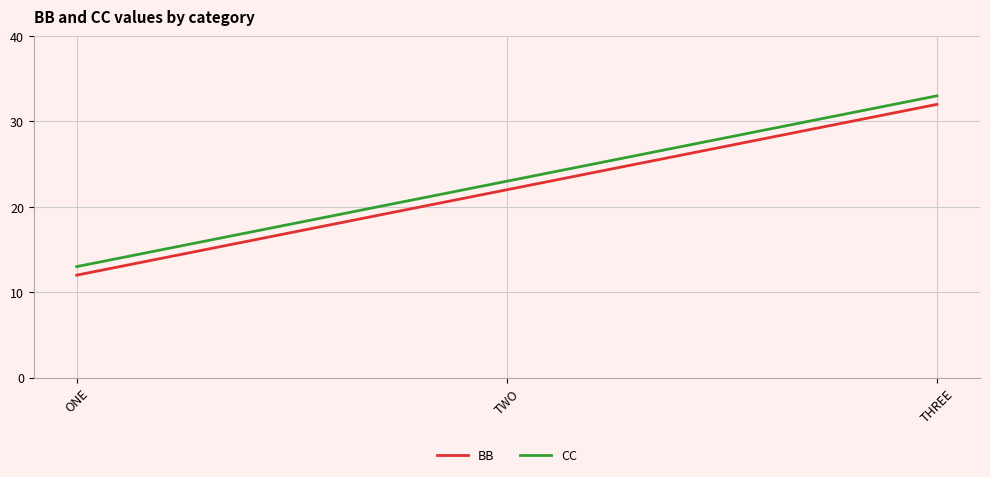

The value of BB at TWO is 22. True or false?

True